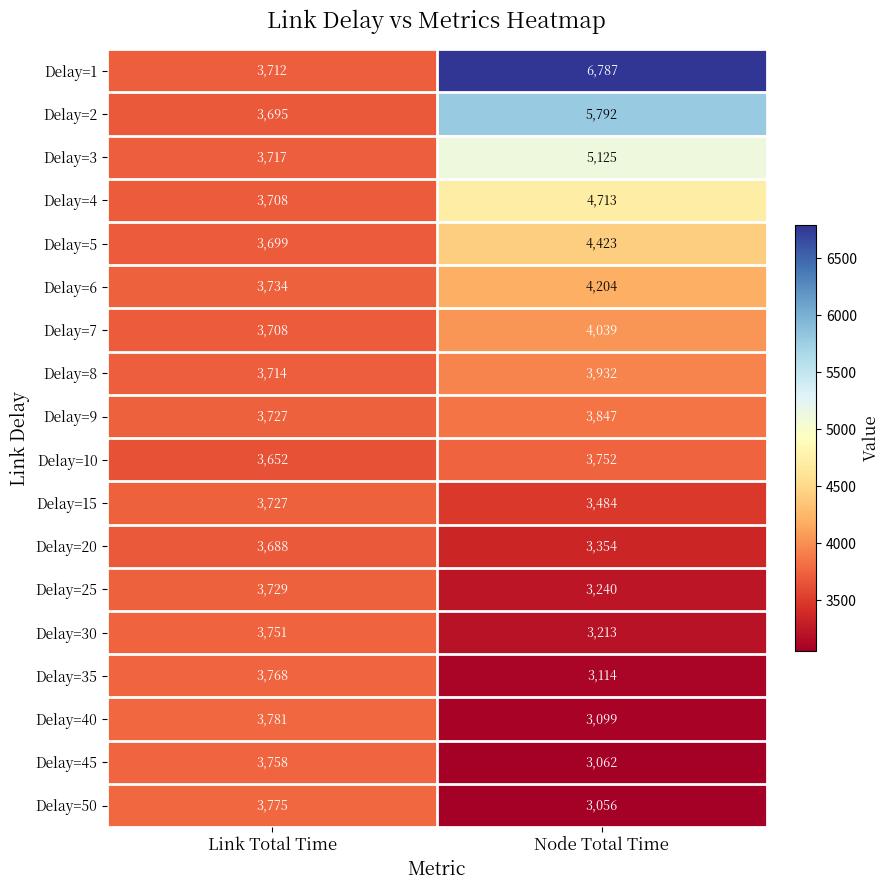

Which series changed the most between Link Total Time and Node Total Time?

Delay=1